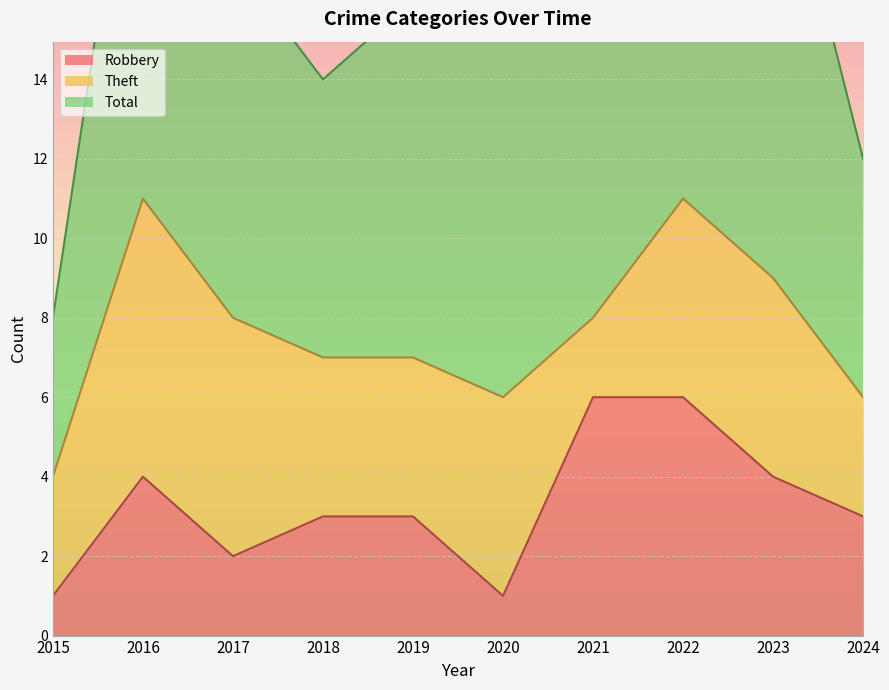

What is the minimum value shown in the chart?

1